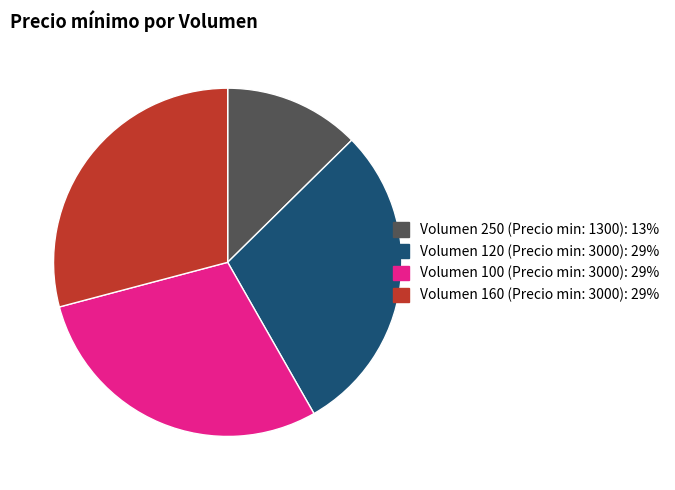

Is there any slice that represents more than half of the pie?

No